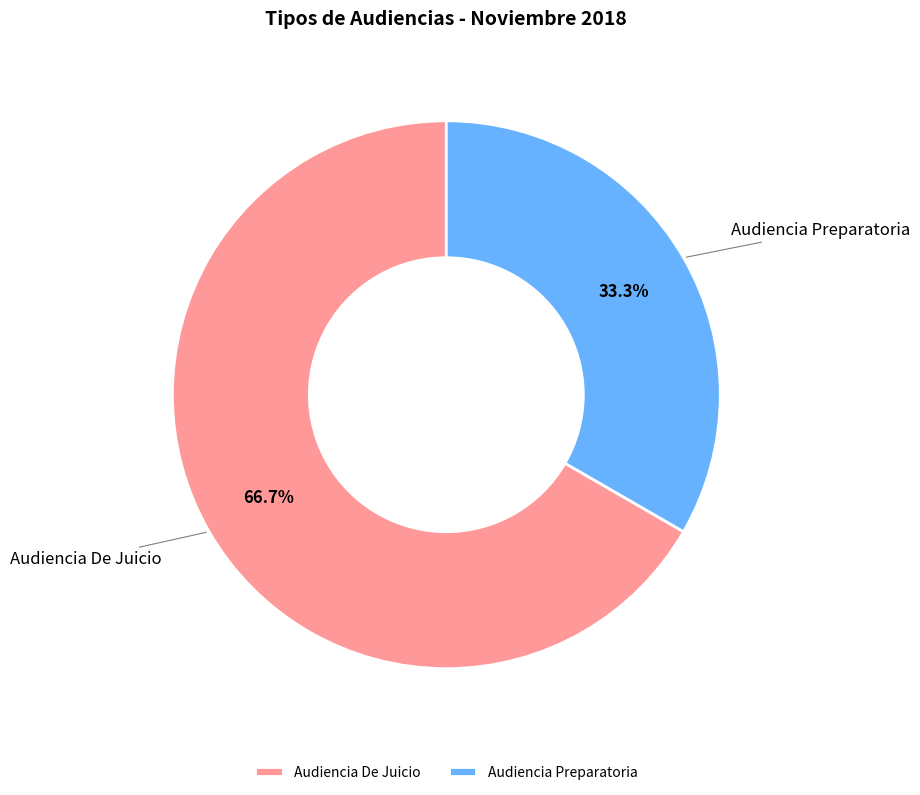

What is the ratio of the value at Audiencia Preparatoria to the value at Audiencia De Juicio?

0.5